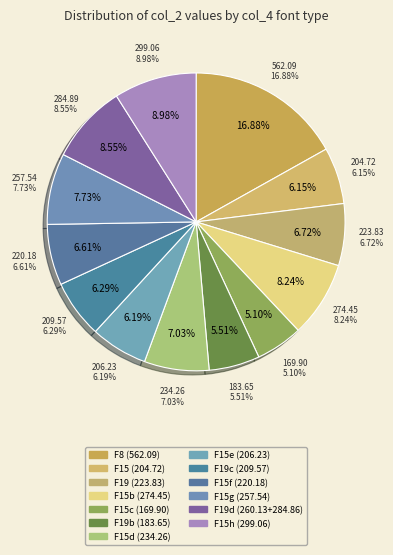

What percentage is the /F8 slice, to the nearest percent?

17%